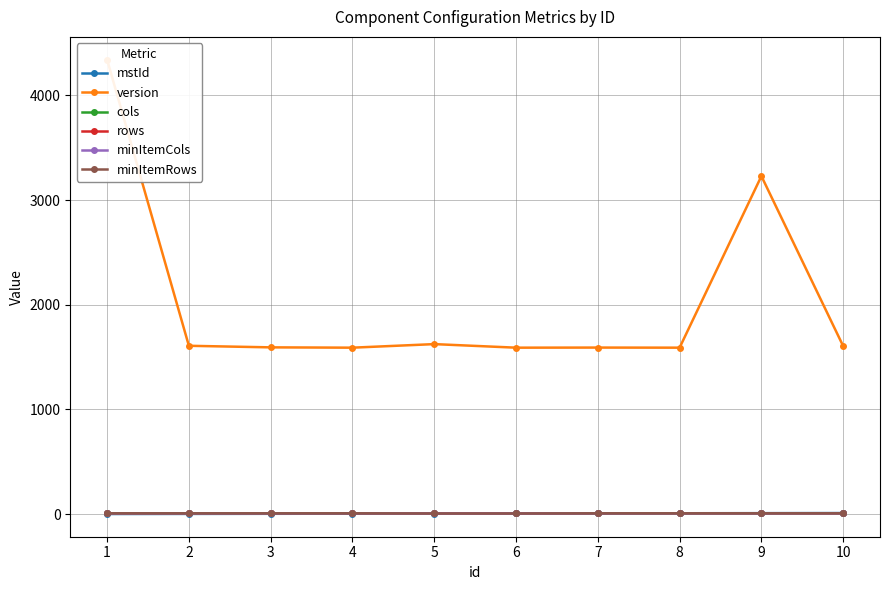

What is the value of the cols point at the 2nd from the left?

8